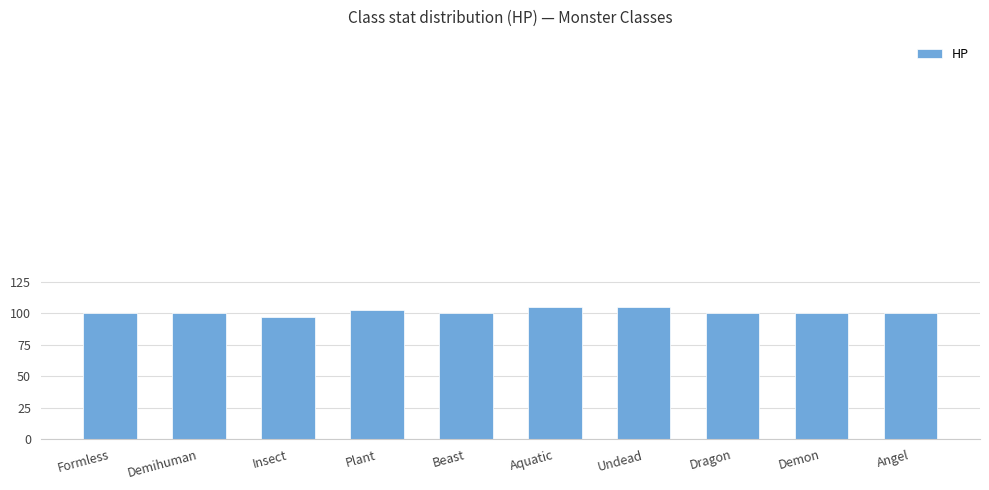

What is the difference between the second highest and second lowest values?

5